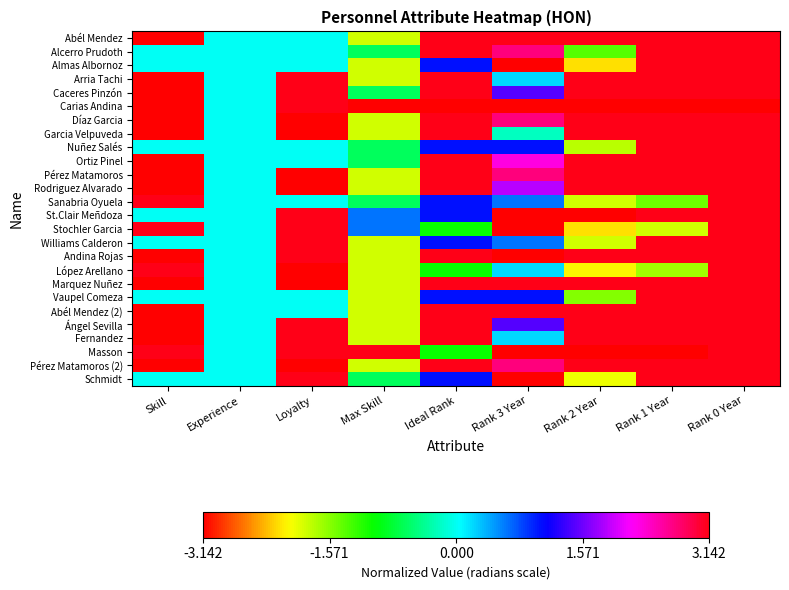

At how many categories does at least one series exceed -2?

9